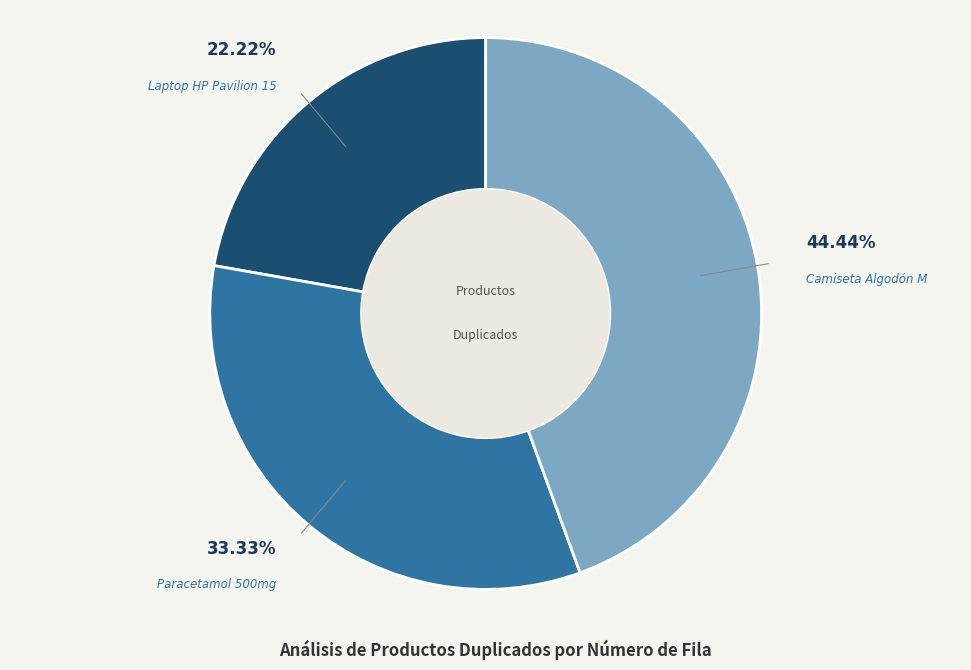

Is there a majority slice in this chart?

No